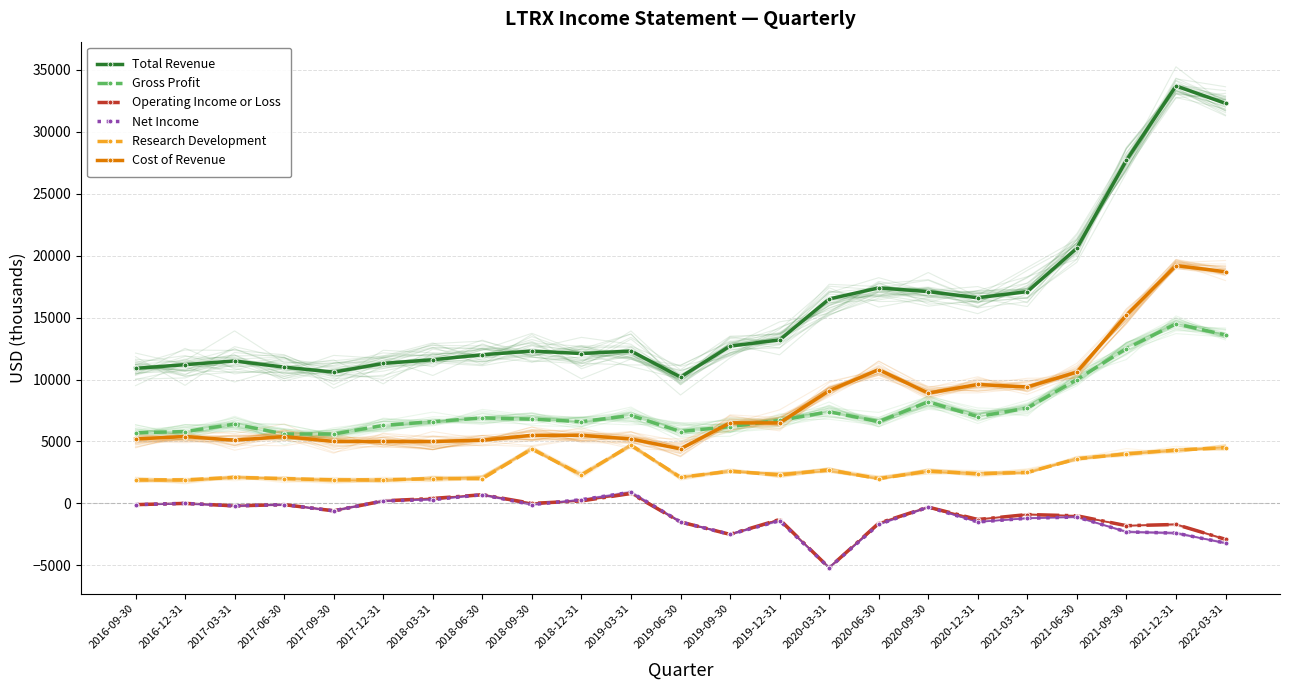

How many data points in Operating Income or Loss are above -600?

11